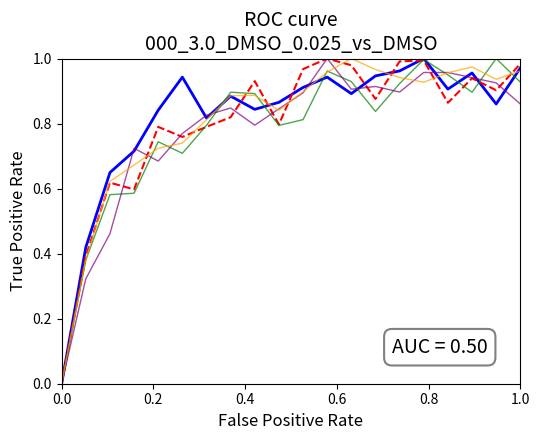

Reading left to right, transcribe all the data shown in this chart.

row_0: 0.0	0.4	0.6	0.7	0.8	0.9	0.8	0.9	0.8	0.9	0.9	0.9	0.9	0.9	1.0	1.0	0.9	1.0	0.9	1.0
row_1: 0.0	0.4	0.6	0.6	0.8	0.8	0.8	0.8	0.9	0.8	1.0	1.0	1.0	0.9	1.0	1.0	0.9	0.9	0.9	1.0
row_2: 0.0	0.4	0.6	0.6	0.7	0.7	0.8	0.9	0.9	0.8	0.8	1.0	0.9	0.8	0.9	1.0	0.9	0.9	1.0	0.9
row_3: 0.0	0.3	0.5	0.7	0.7	0.8	0.8	0.8	0.8	0.8	0.9	1.0	0.9	0.9	0.9	1.0	1.0	0.9	0.9	0.9
row_4: 0.0	0.4	0.6	0.7	0.7	0.7	0.8	0.9	0.9	0.8	0.9	1.0	1.0	1.0	0.9	0.9	1.0	1.0	0.9	1.0